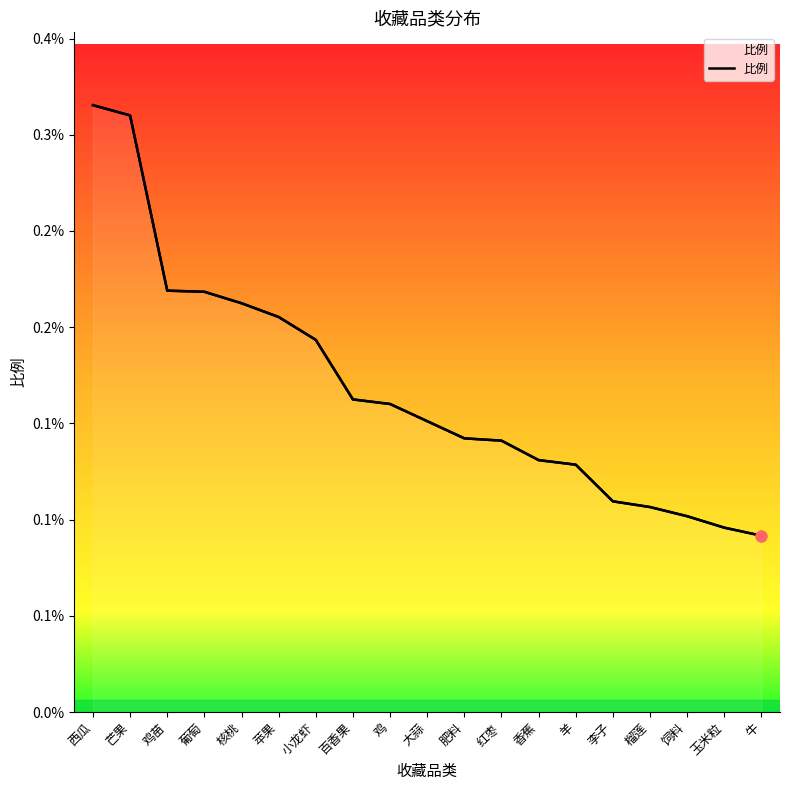

Between 榴莲 and 羊, which is larger?

羊